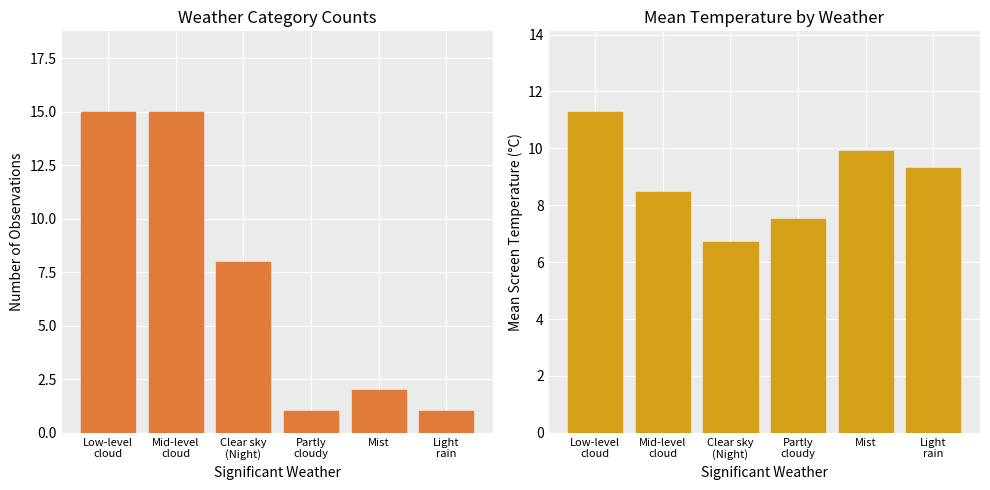

Which category has the lowest value across all series?

Partly
cloudy